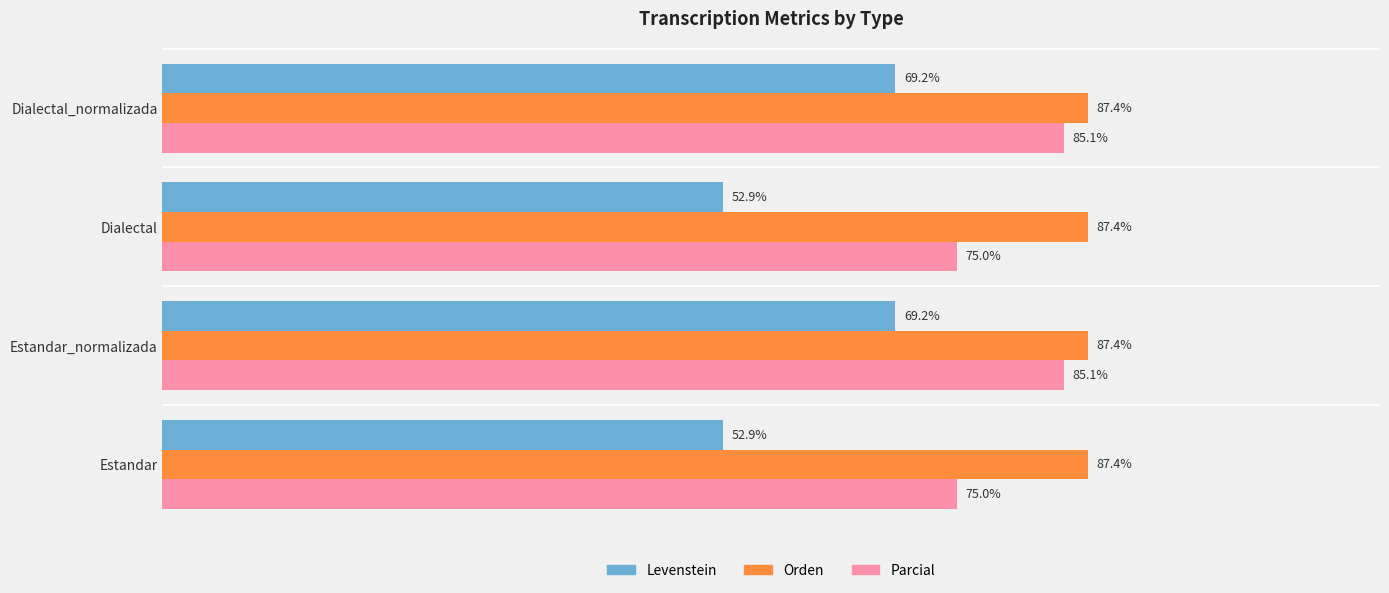

List the series in order of their peak value, highest first.

Orden, Parcial, Levenstein